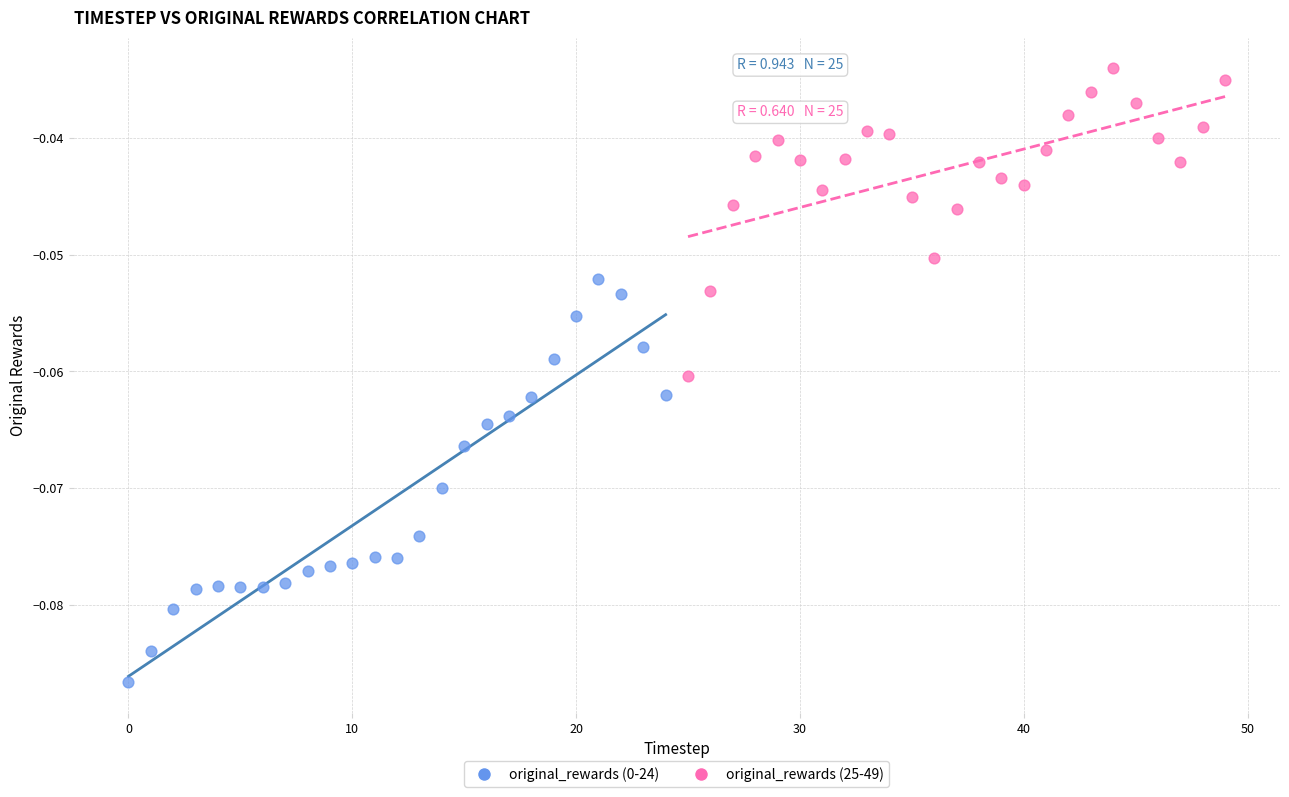

Which series contains the highest Y value?

original_rewards (25-49)